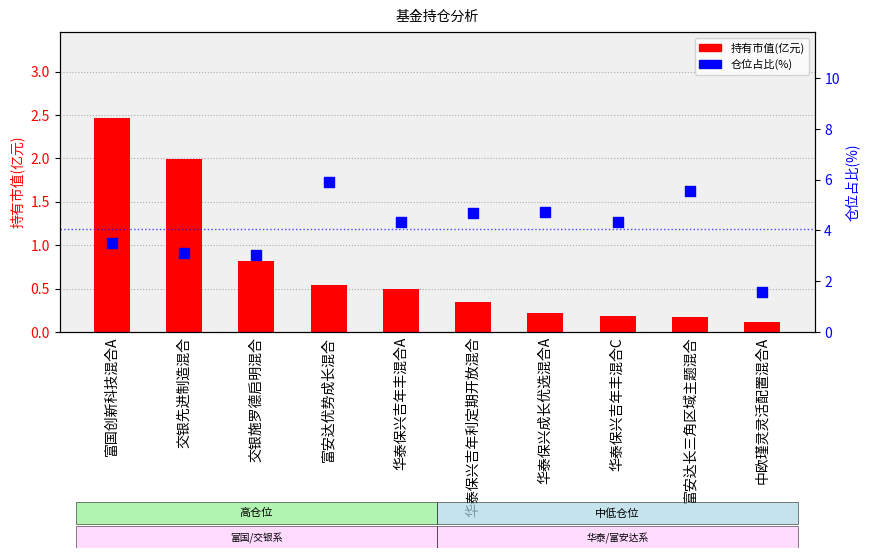

What is the total value across all series at 中欧瑾灵灵活配置混合A?

1.7